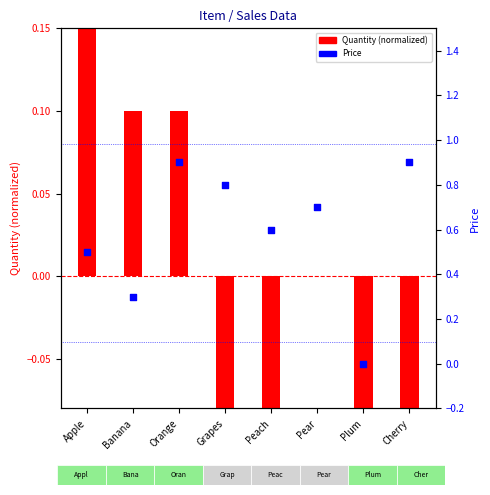

Which has a higher value, Cherry or Plum?

Cherry